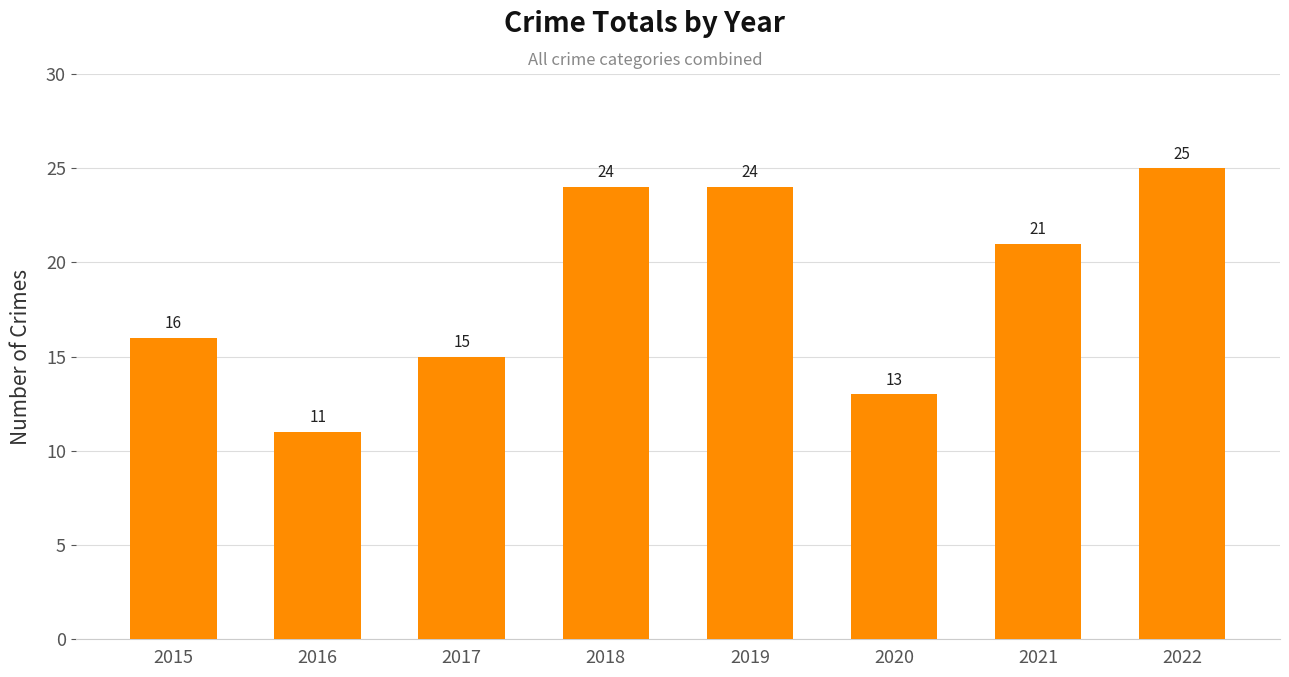

What is the sum of all values?

149